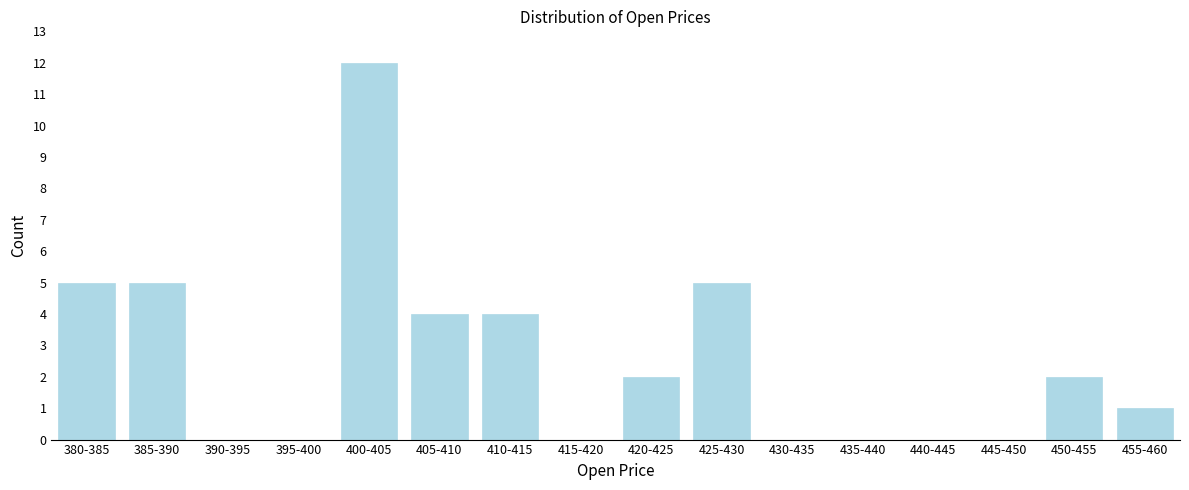

Reading left to right, transcribe all the data shown in this chart.

380-385=5	385-390=5	390-395=0	395-400=0	400-405=12	405-410=4	410-415=4	415-420=0	420-425=2	425-430=5	430-435=0	435-440=0	440-445=0	445-450=0	450-455=2	455-460=1